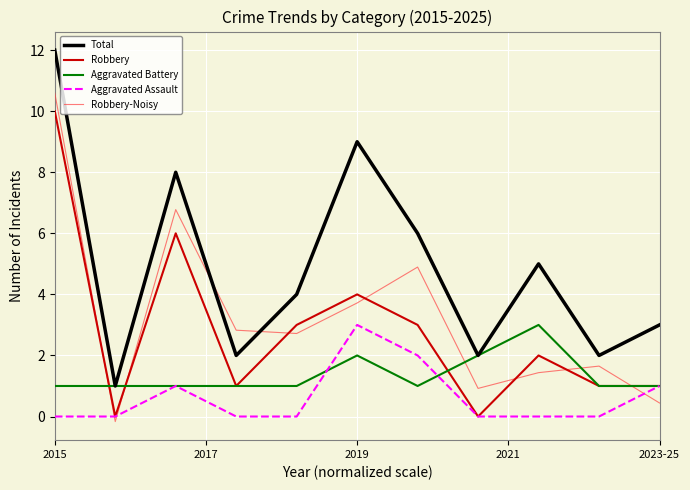

True or false: Total and Robbery intersect in this chart.

False